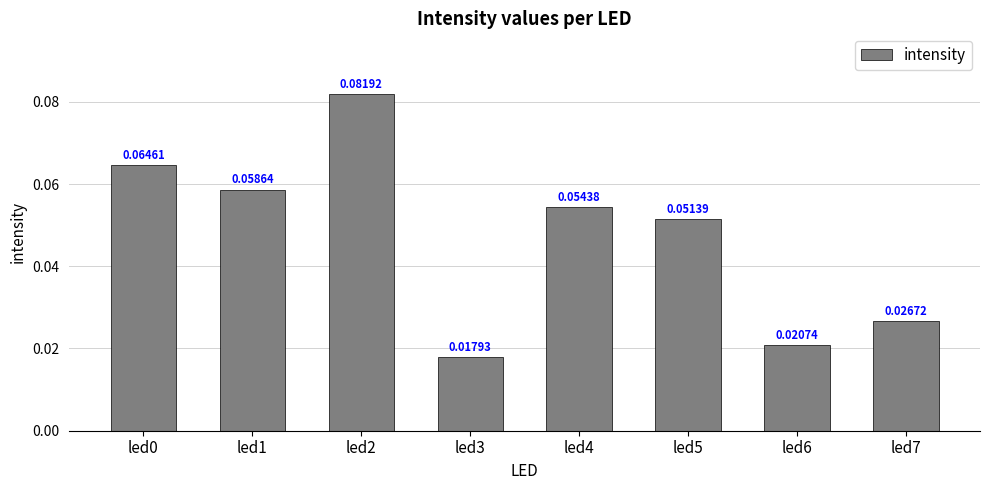

How many bars are there in total?

8